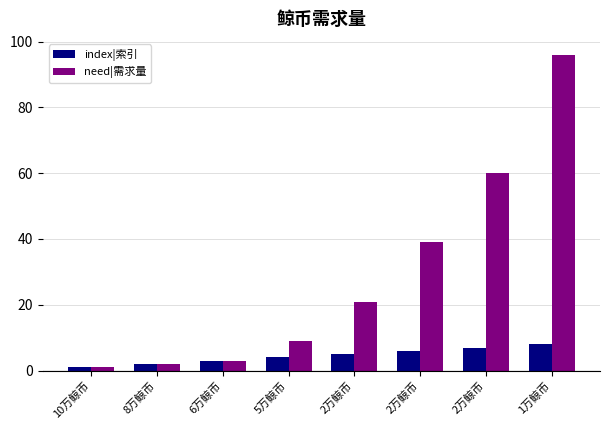

Count the number of data series in this chart.

2